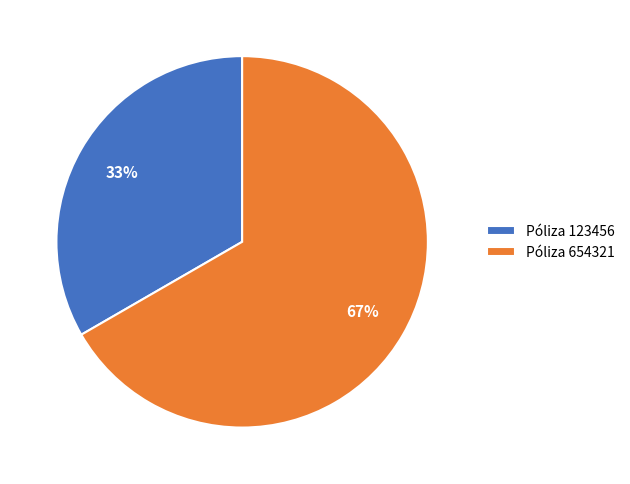

What is the smallest slice in the pie chart?

Póliza 123456